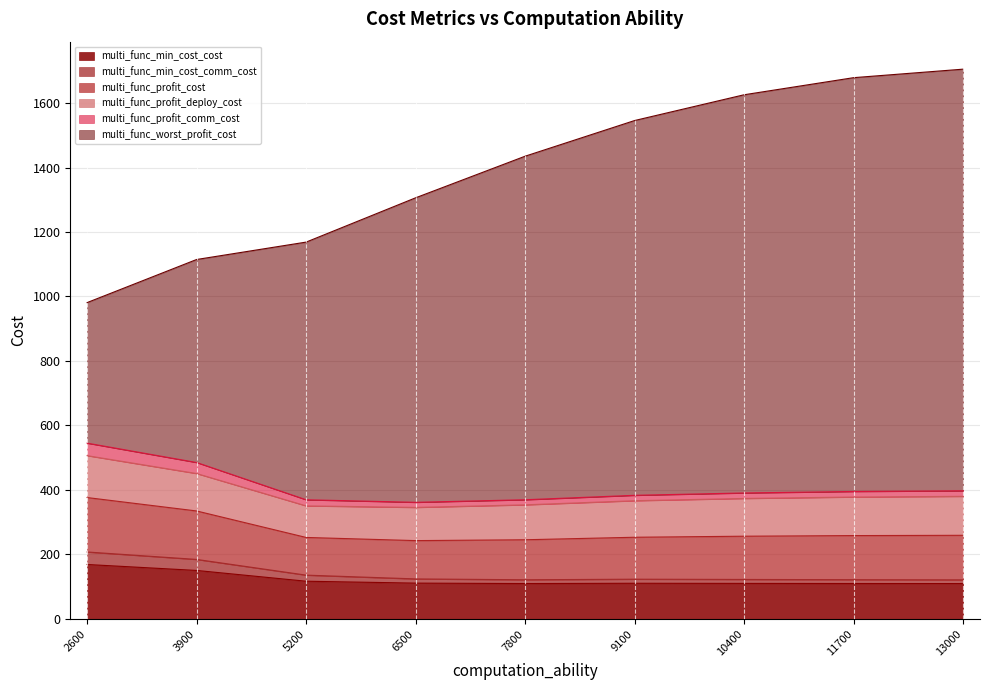

At which label does multi_func_worst_profit_cost first exceed 1435?

7800